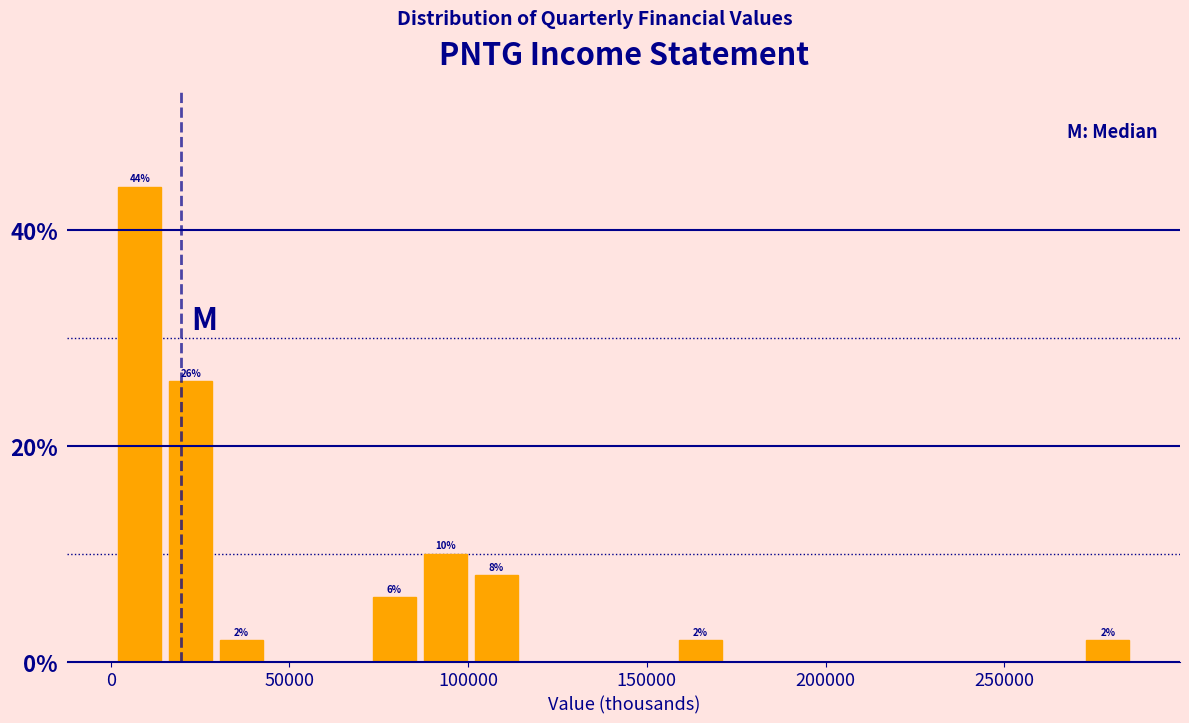

Around what value on the x-axis is the tallest bar? Give the approximate position of its centre, as read against the axis.

10000